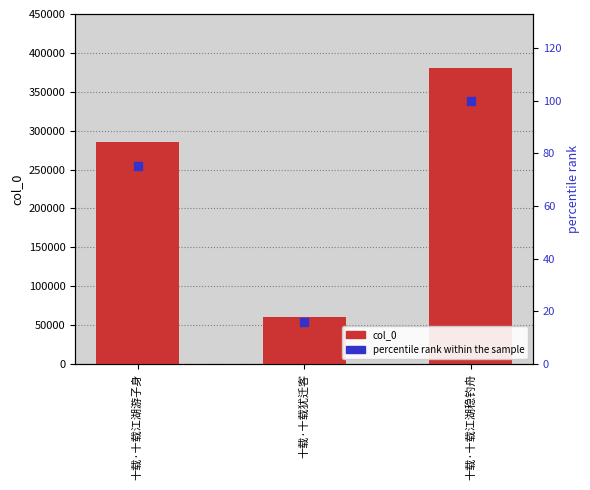

At how many categories does at least one series exceed 30436?

3